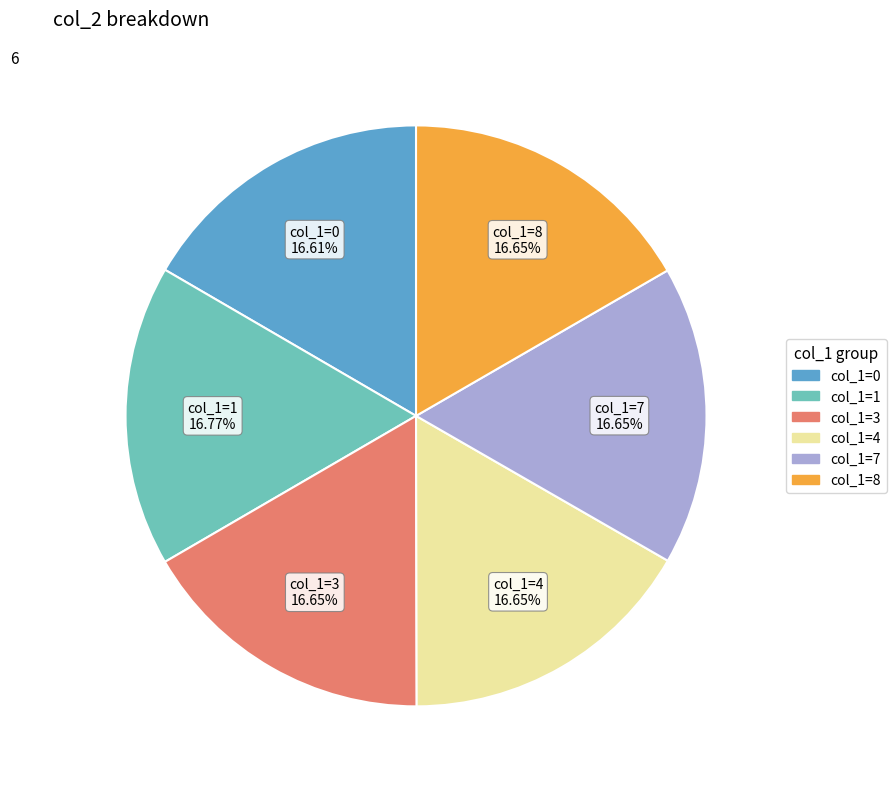

What is the ratio of the value at col_1=8 to the value at col_1=1?

1.0